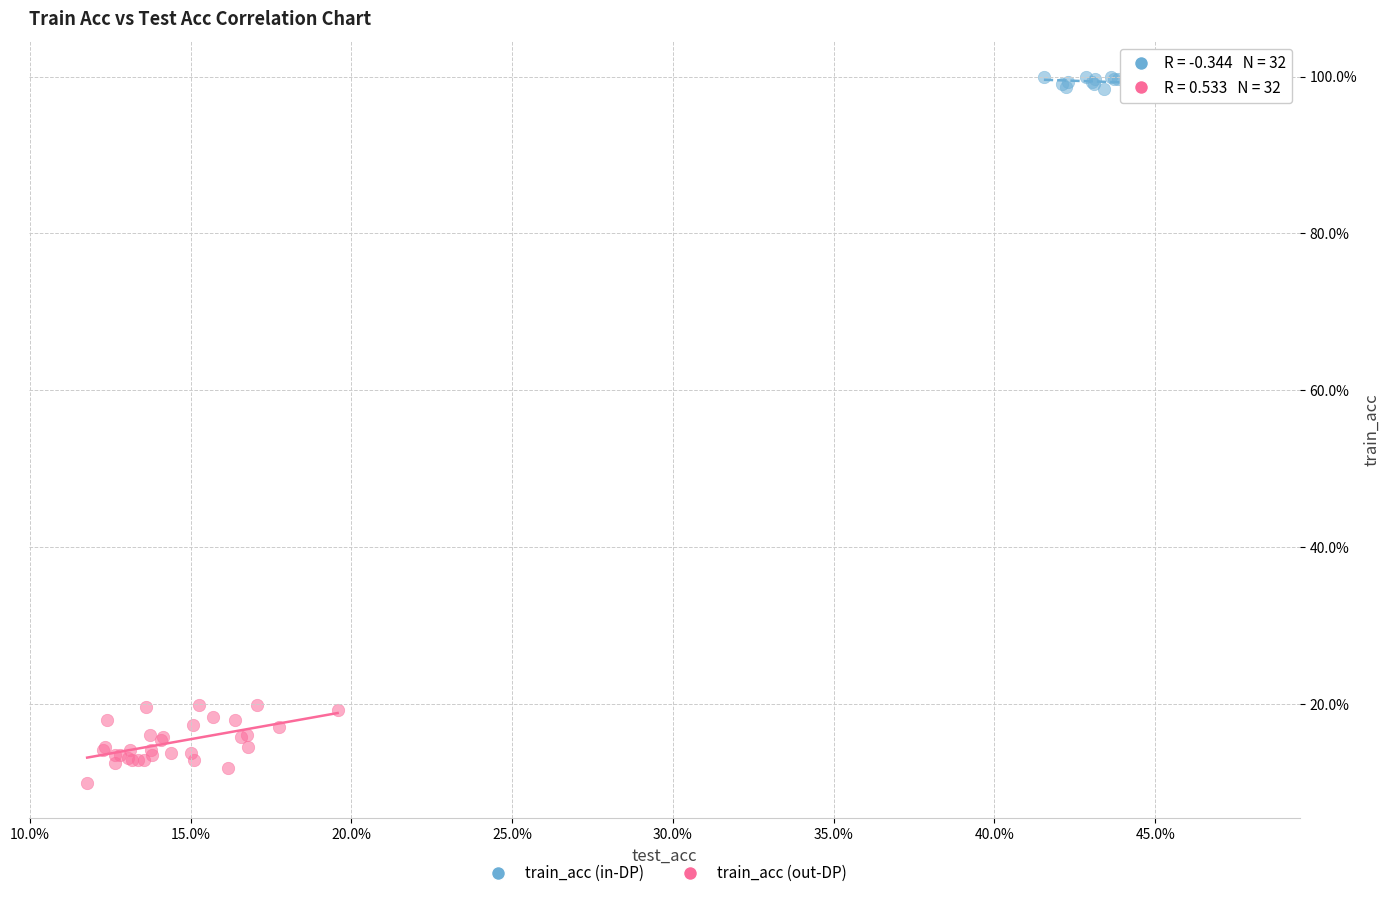

What are all the series names shown in the legend?

train_acc (in-DP), train_acc (out-DP)